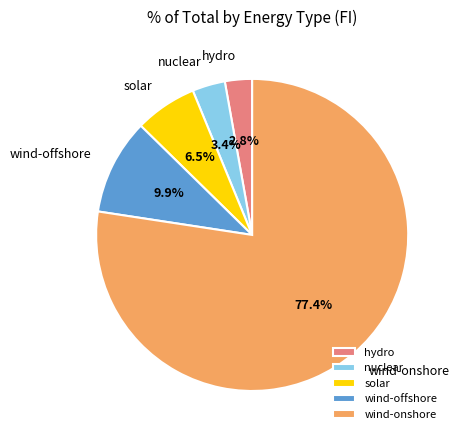

To the nearest percent, what is the combined percentage of solar and hydro?

9%